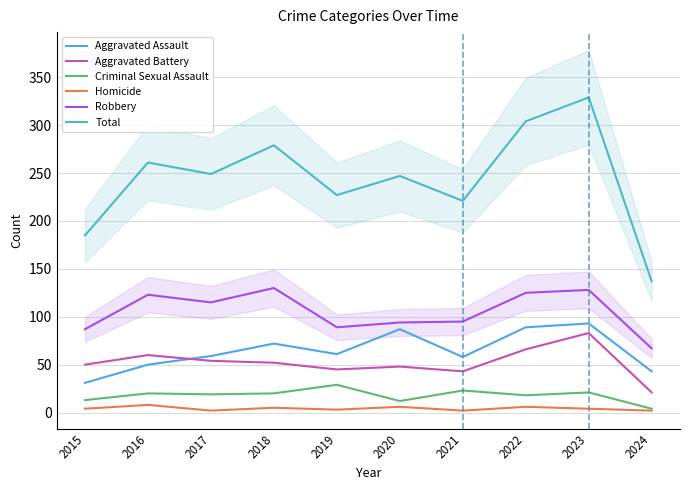

At which category does the chart reach its minimum across all series?

2017